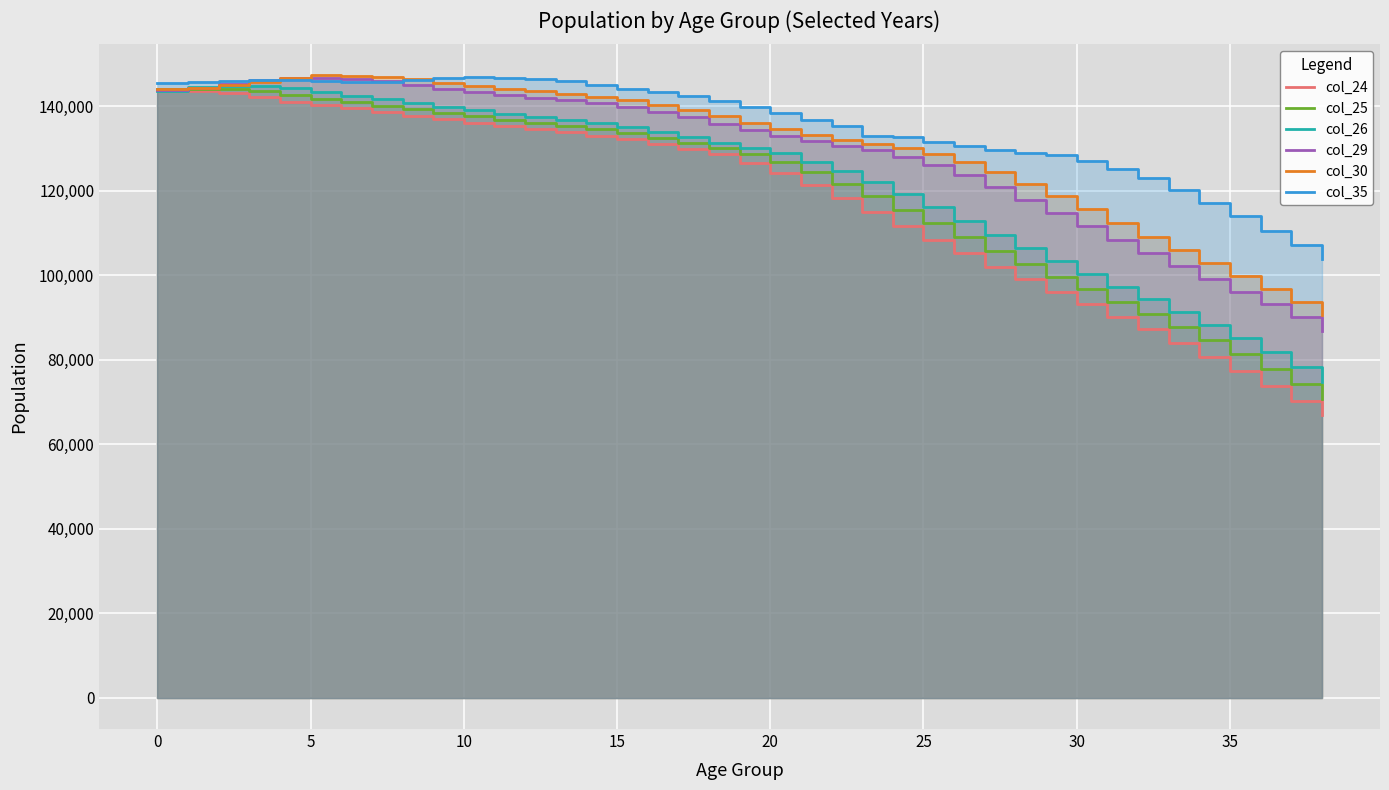

Which has a higher value, 22 or 17?

17